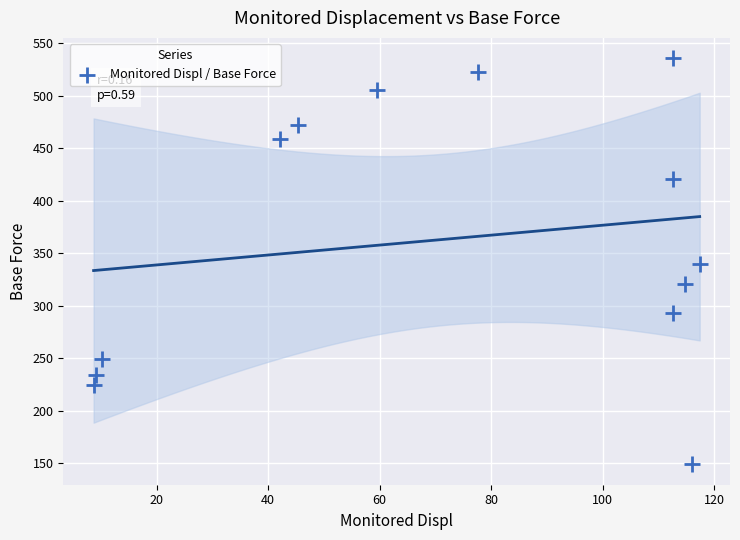

What is the range of Y values (max minus min)?

387.0